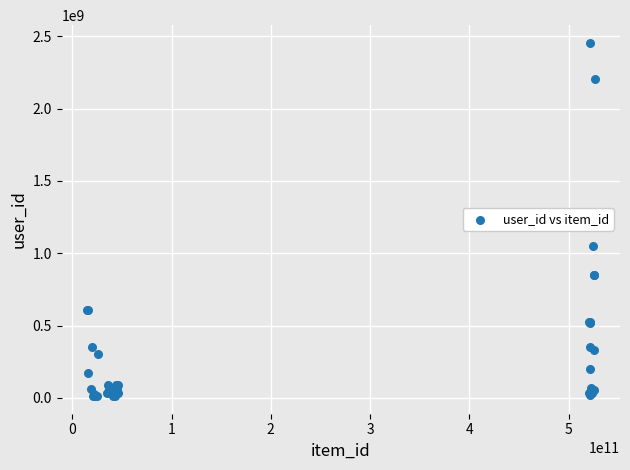

What Y value in the scatter plot is closest to 1233904222?

1053699200